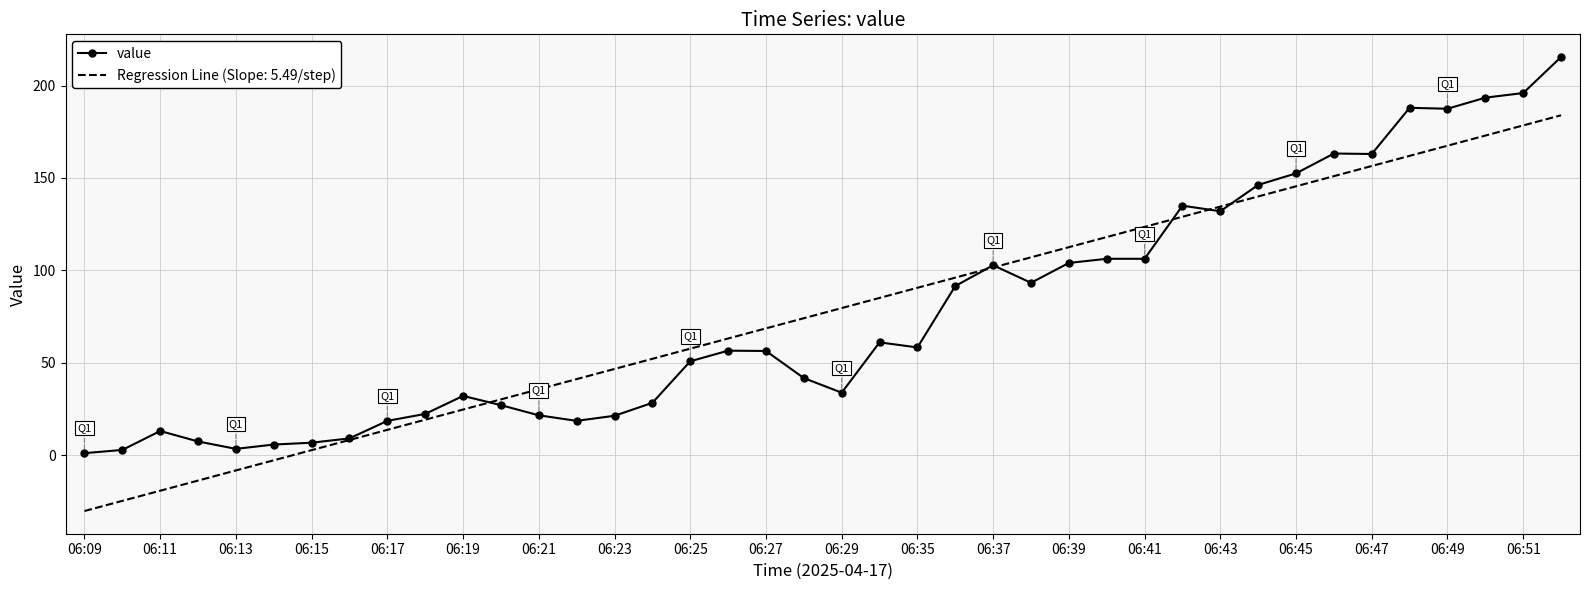

What is the minimum value shown in the chart?

-30.3